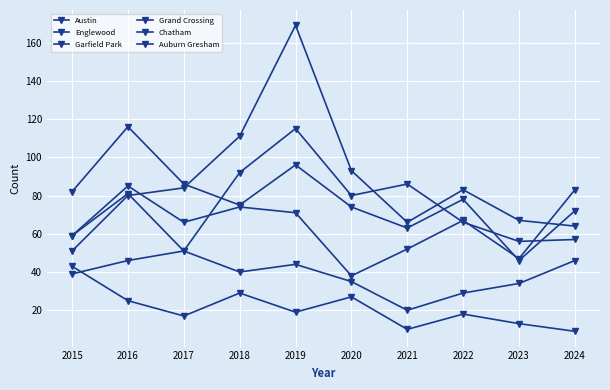

How many series are shown in this chart?

6